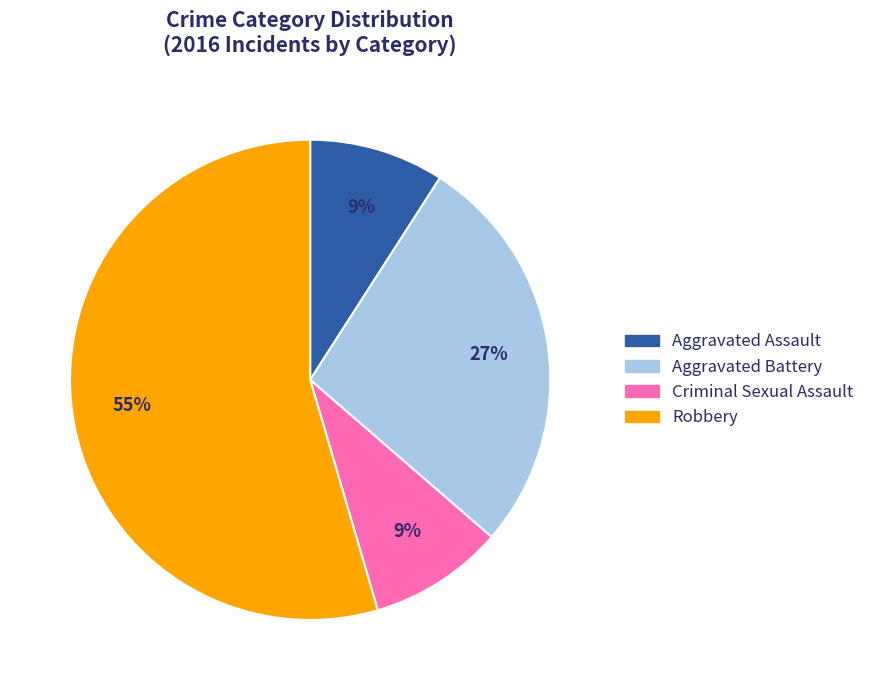

The Aggravated Assault slice represents 1% of the pie. True or false?

False